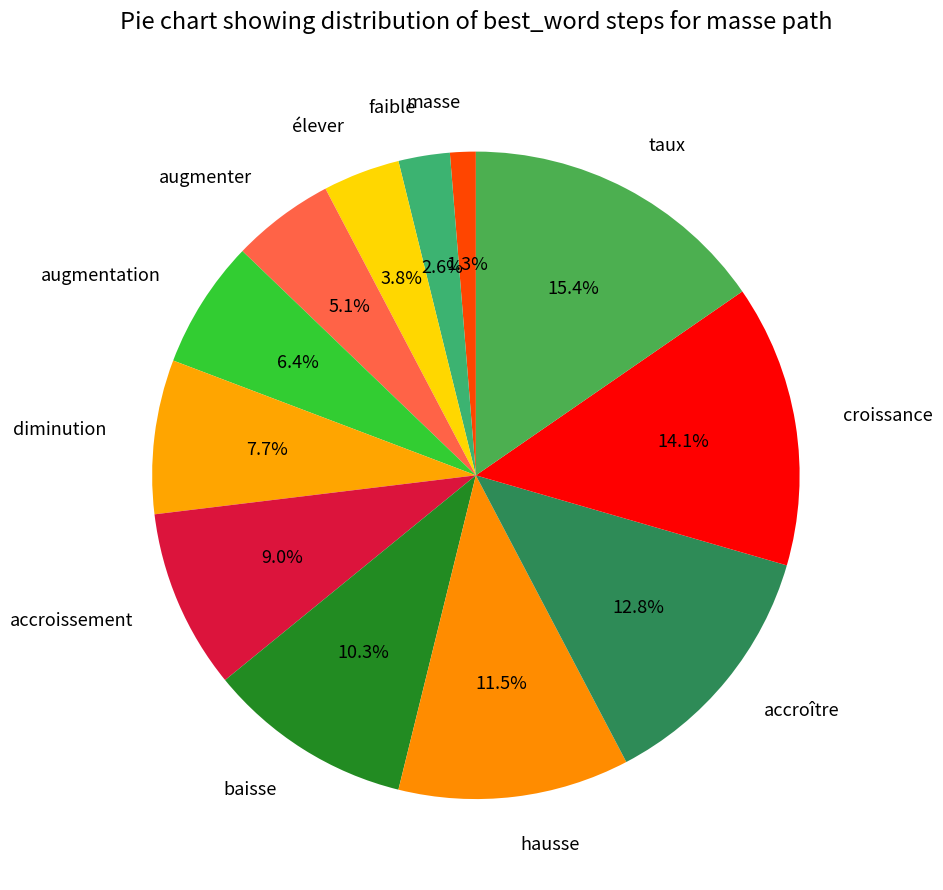

How many segments does this pie chart have?

12